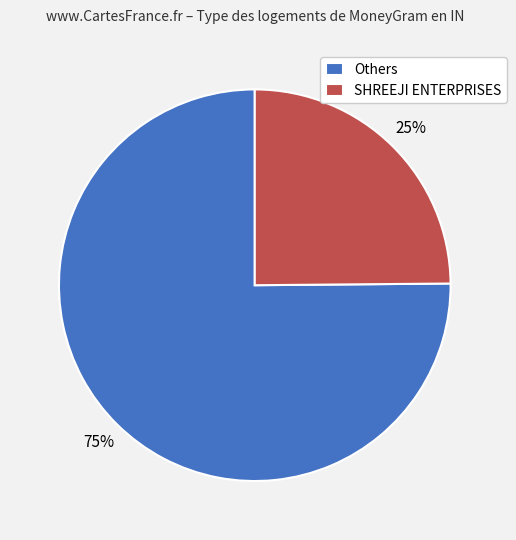

What is the largest slice in the pie chart?

Others